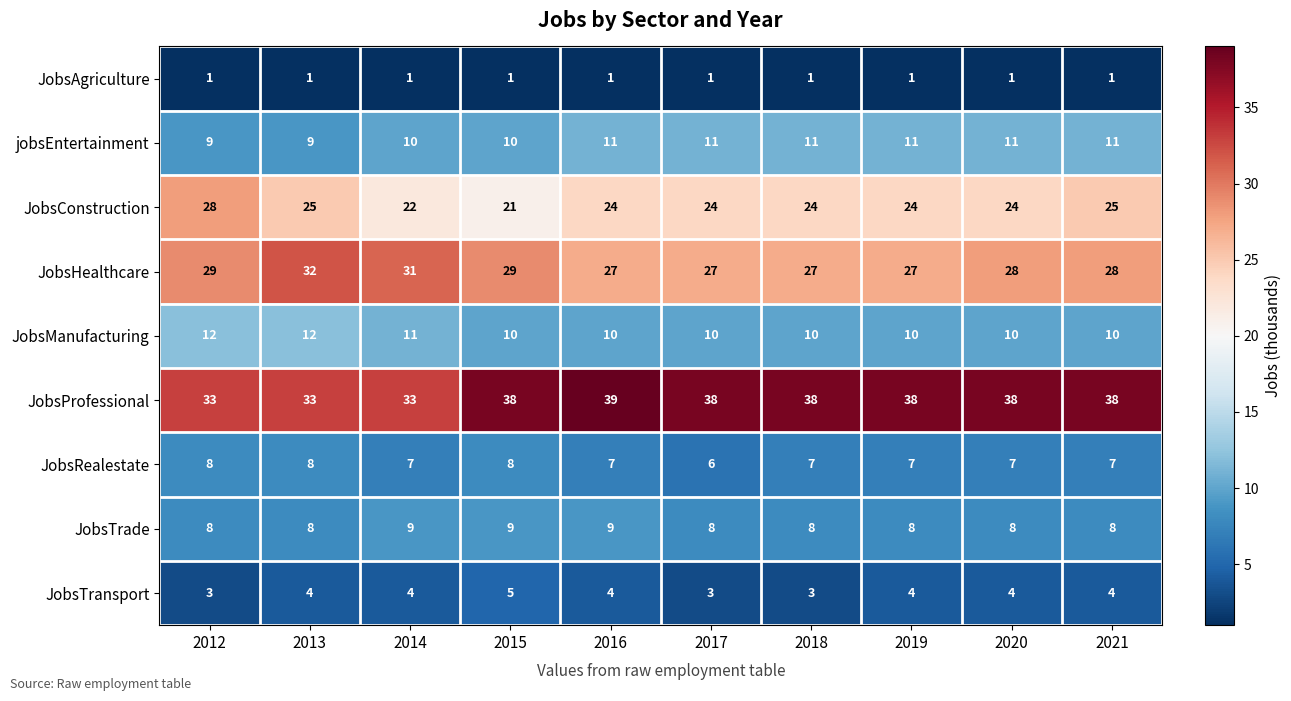

Rank the series at 2014 from lowest to highest value.

JobsAgriculture, JobsTransport, JobsRealestate, JobsTrade, jobsEntertainment, JobsManufacturing, JobsConstruction, JobsHealthcare, JobsProfessional